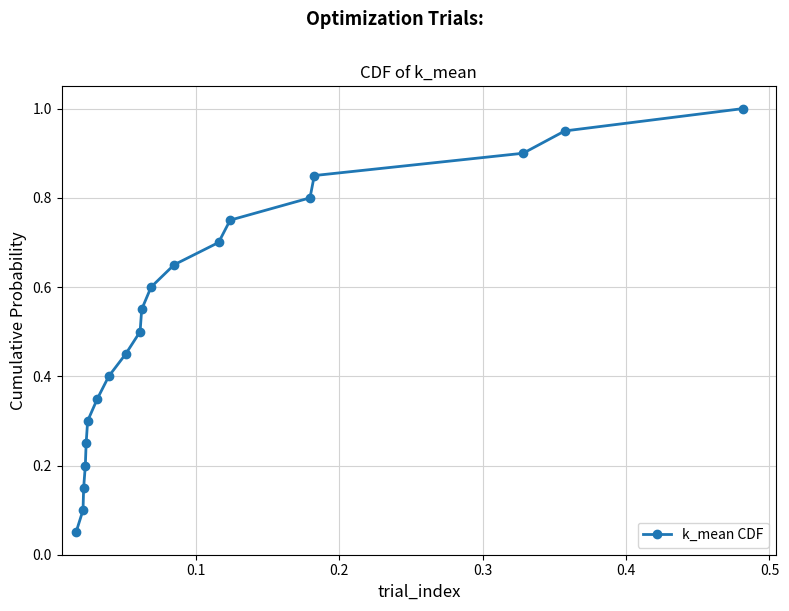

What is the sum of all values?

10.5